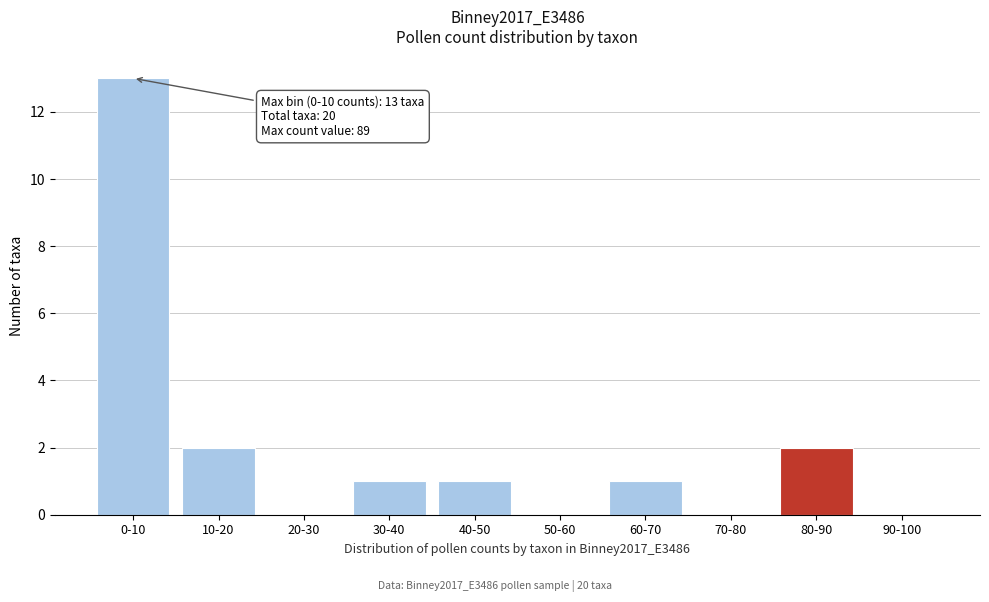

Reading right to left, extract all data points from this chart.

90-100=0	80-90=2	70-80=0	60-70=1	50-60=0	40-50=1	30-40=1	20-30=0	10-20=2	0-10=13